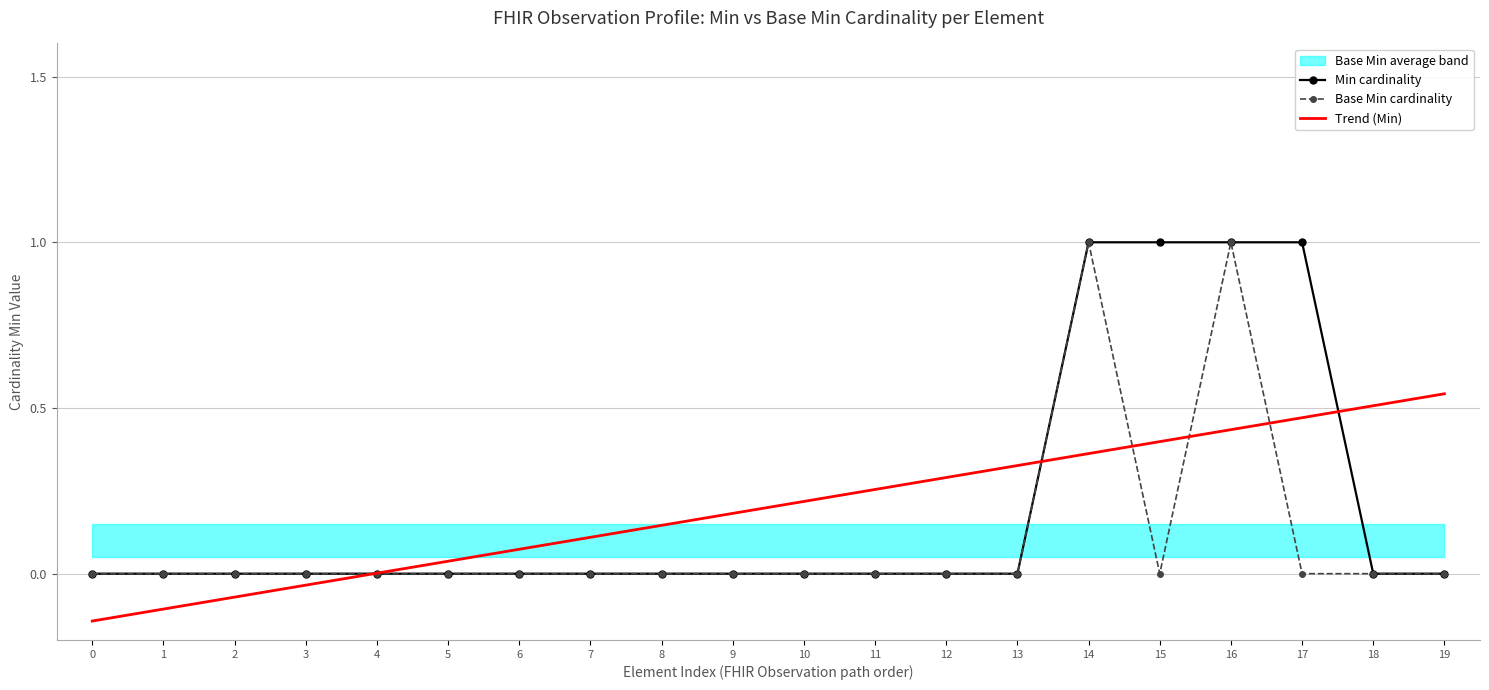

Count the Base Min cardinality values in the range 0 to 1.

20